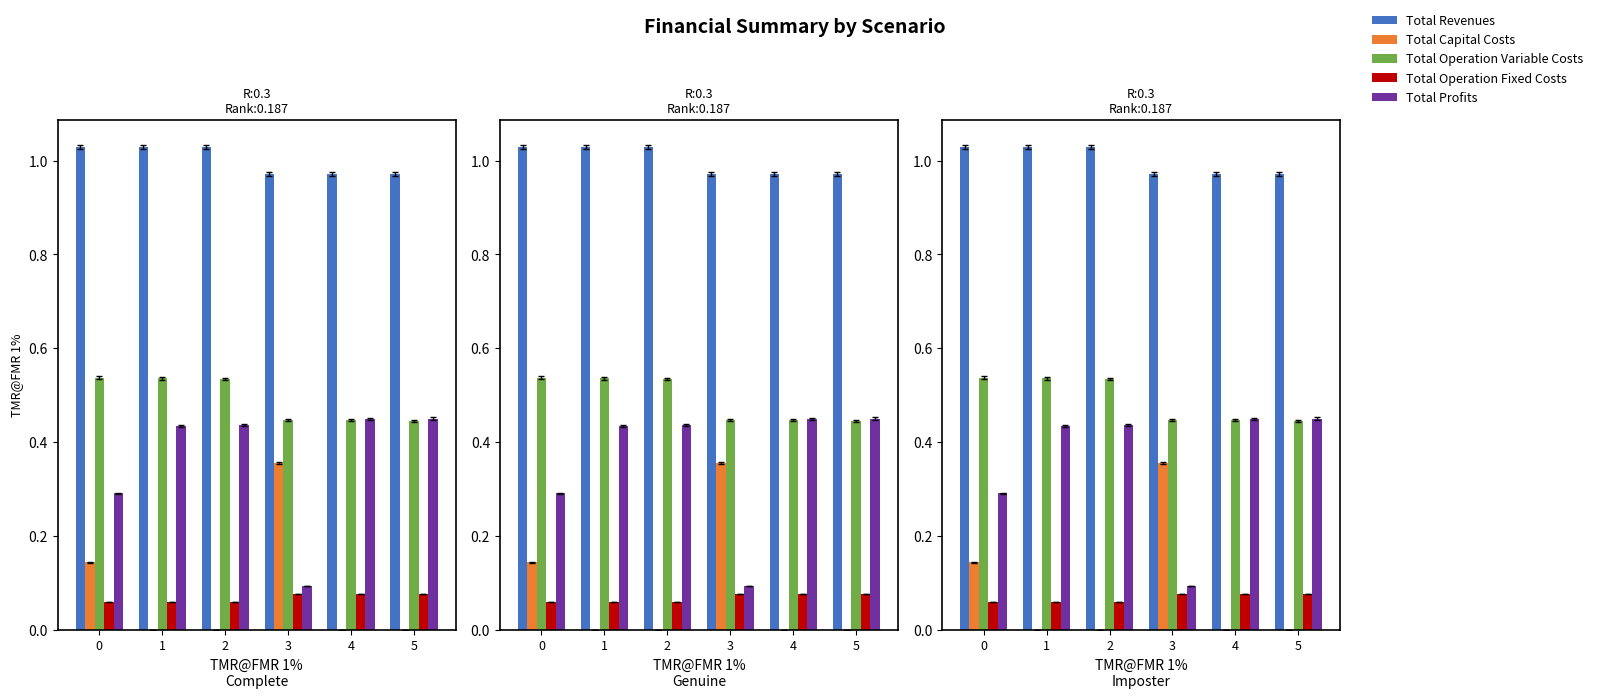

What is the value of the Total Operation Fixed Costs bar at the 1st from the left?

0.1